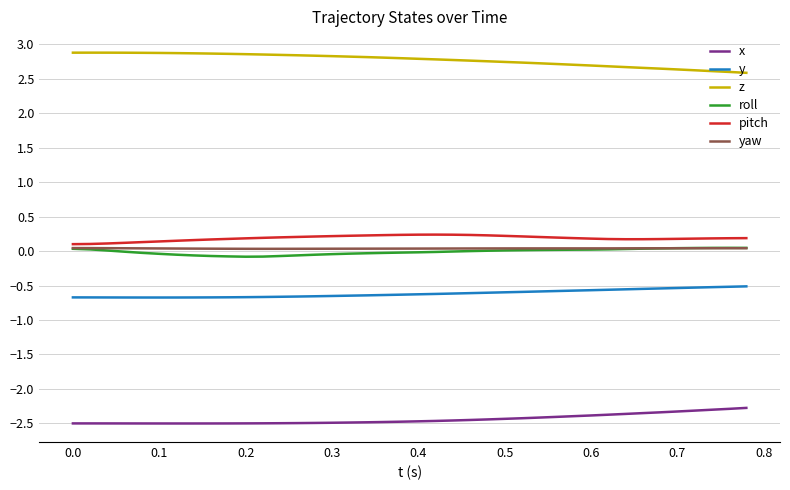

How many distinct data groups are displayed?

6